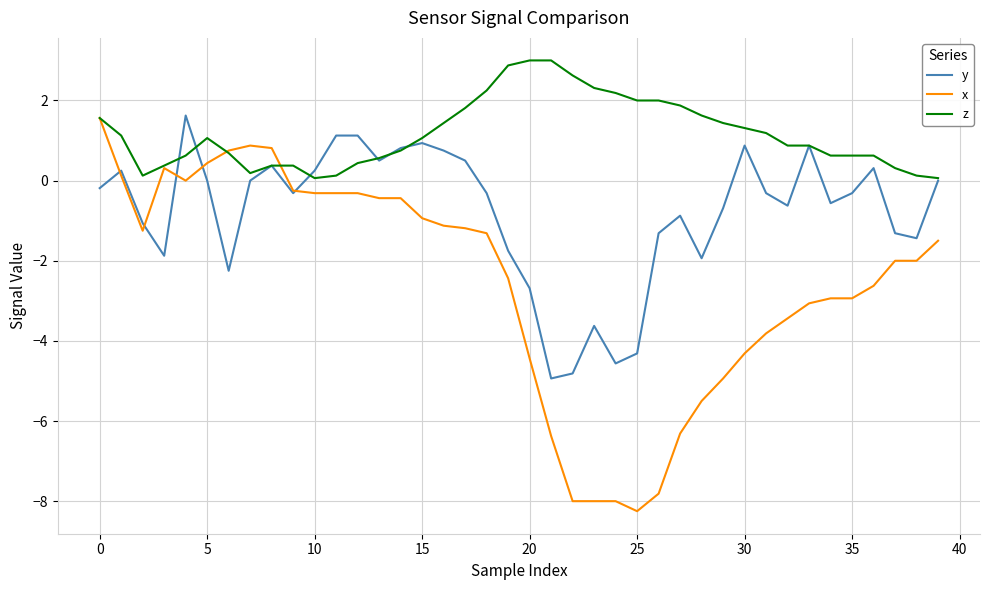

Which series has the widest spread of values?

x